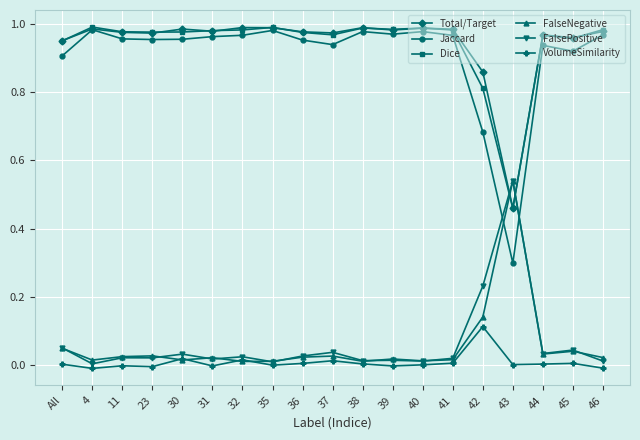

True or false: FalseNegative has more than 0 points higher than both neighbors.

True